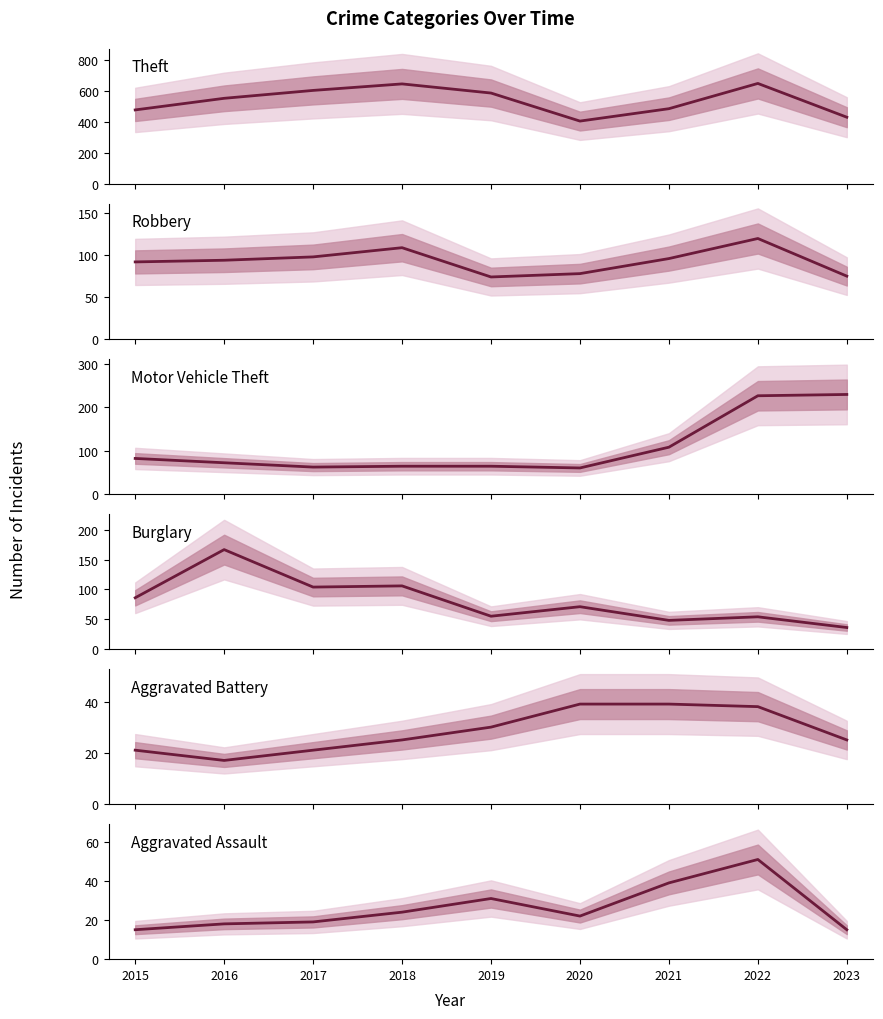

True or false: Motor Vehicle Theft and Theft intersect in this chart.

False